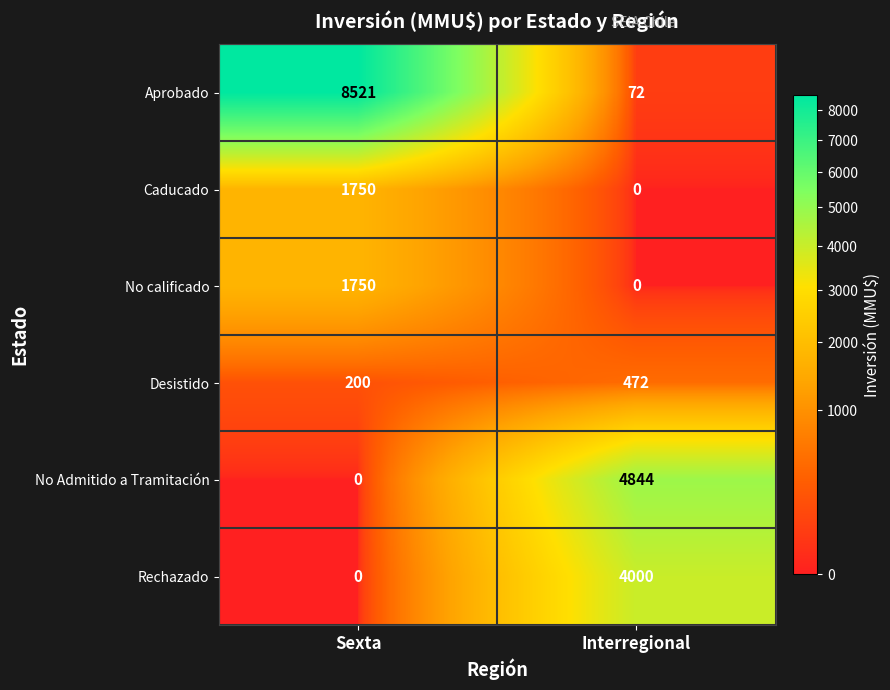

Reading left to right, what are all the values shown in this chart?

Aprobado: 8521	72
Caducado: 1750	0
No calificado: 1750	0
Desistido: 200	472
No Admitido a Tramitación: 0	4844
Rechazado: 0	4000